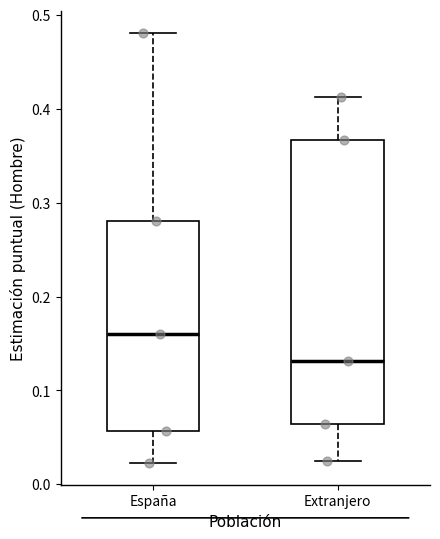

Where does the median line of the box for España sit on the y-axis? The values are not printed on the chart, so give them approximately, as read against the axis.

0.16